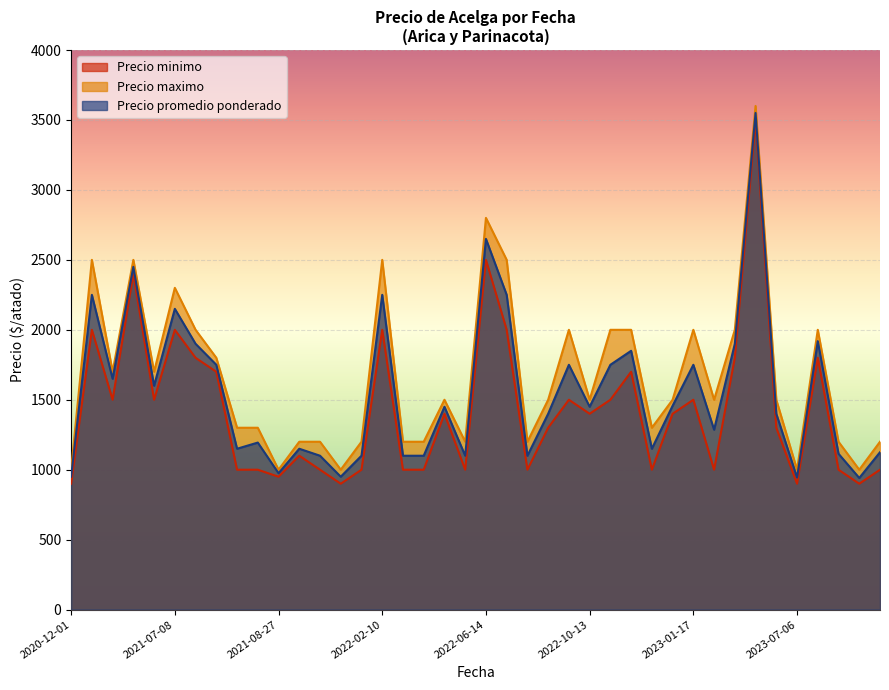

What are all the series names shown in the legend?

Precio minimo, Precio maximo, Precio promedio ponderado